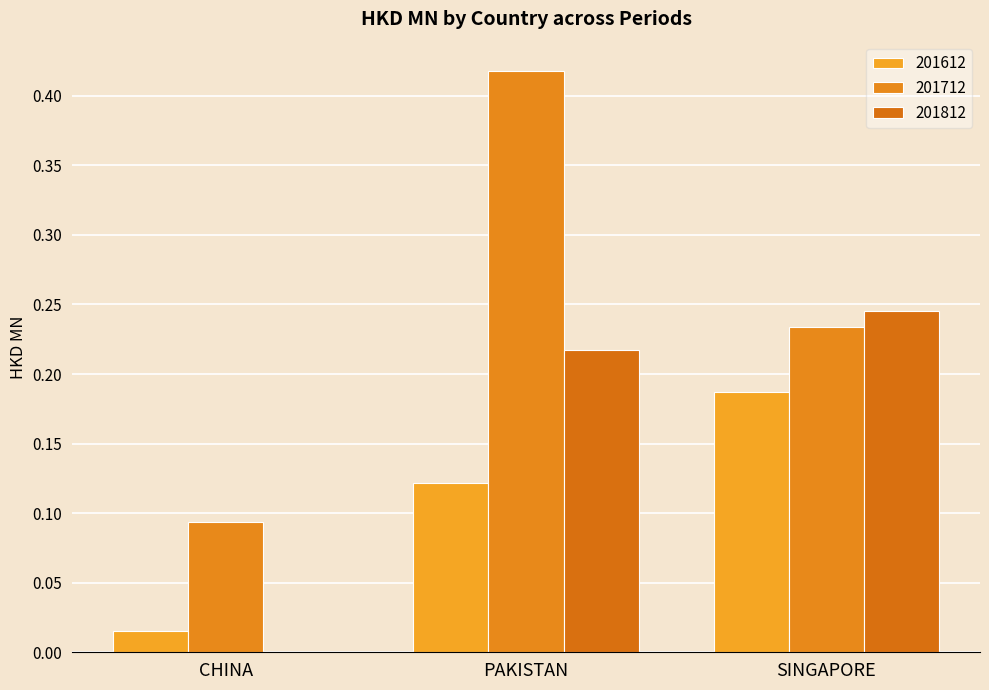

Does the chart contain stacked bars?

No